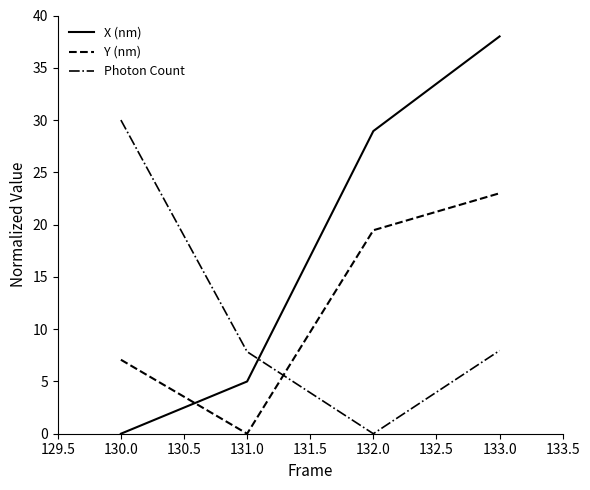

Where does the X (nm) series first go above 28?

132.0